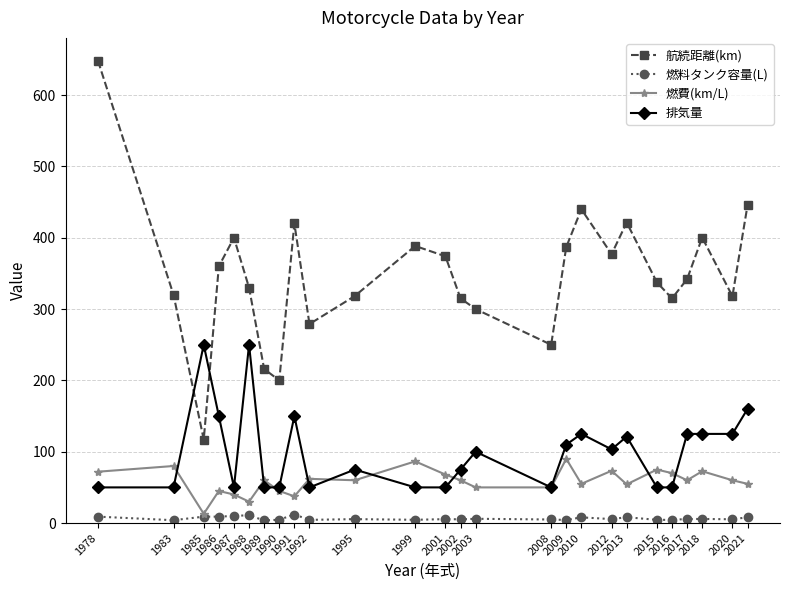

The value of 排気量 at 2002 is 75.0. True or false?

True